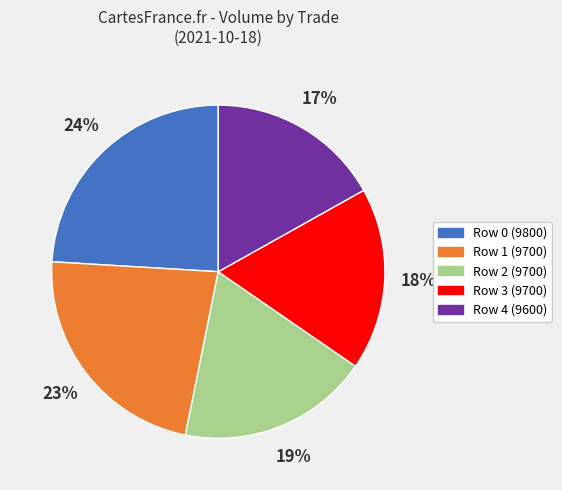

Which slice is the smallest?

Row 4 (9600)